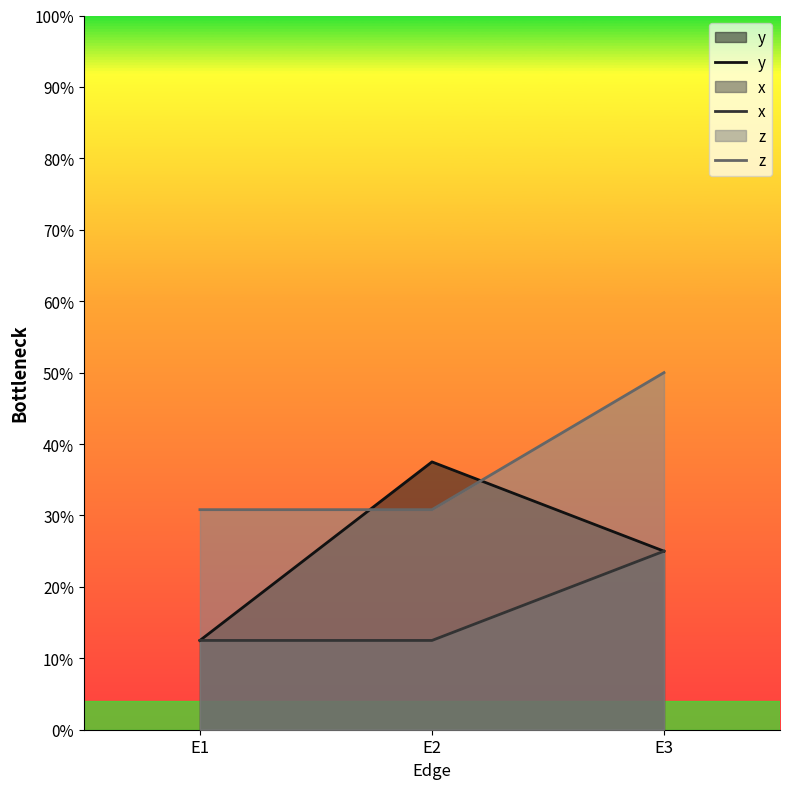

What is the spread (max minus min) of values at E2?

0.2